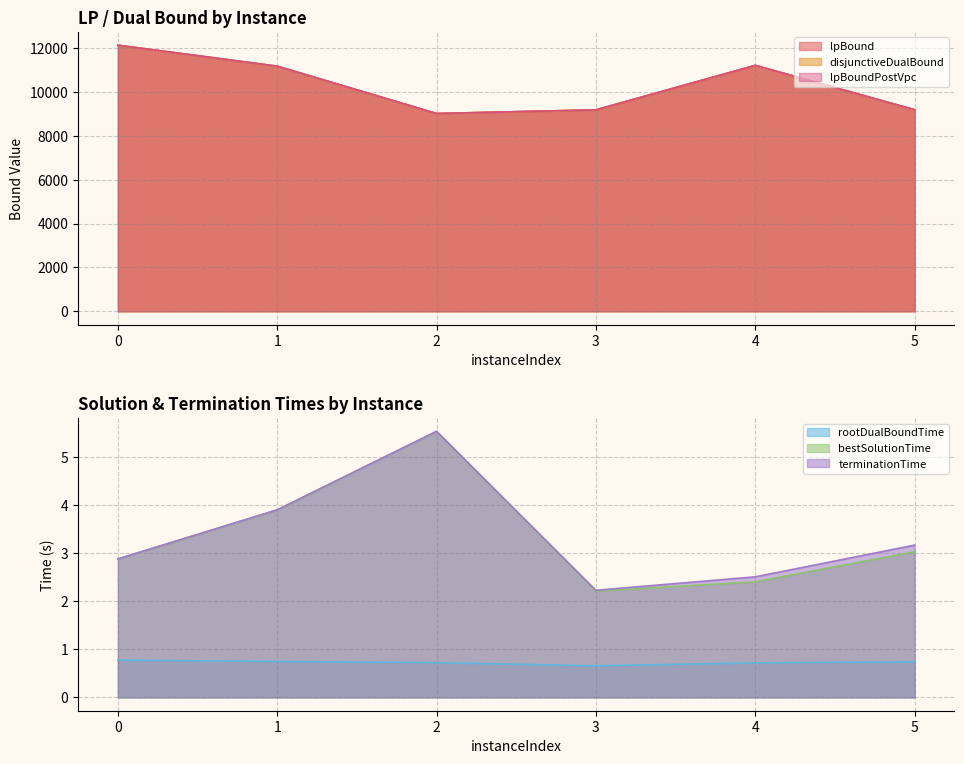

How many values in the terminationTime series exceed 3?

3